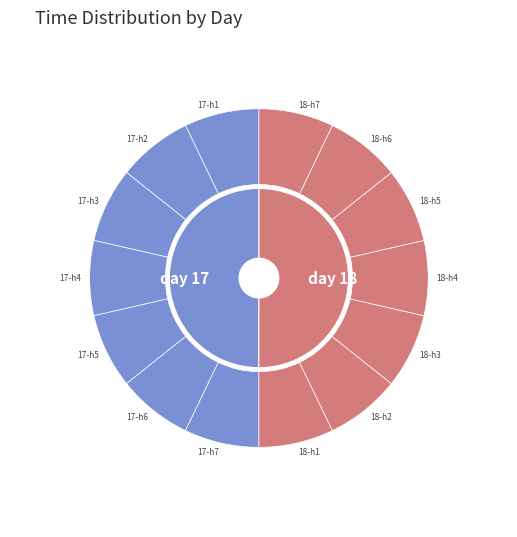

To the nearest percent, what is the combined percentage of 4 and 2?

29%